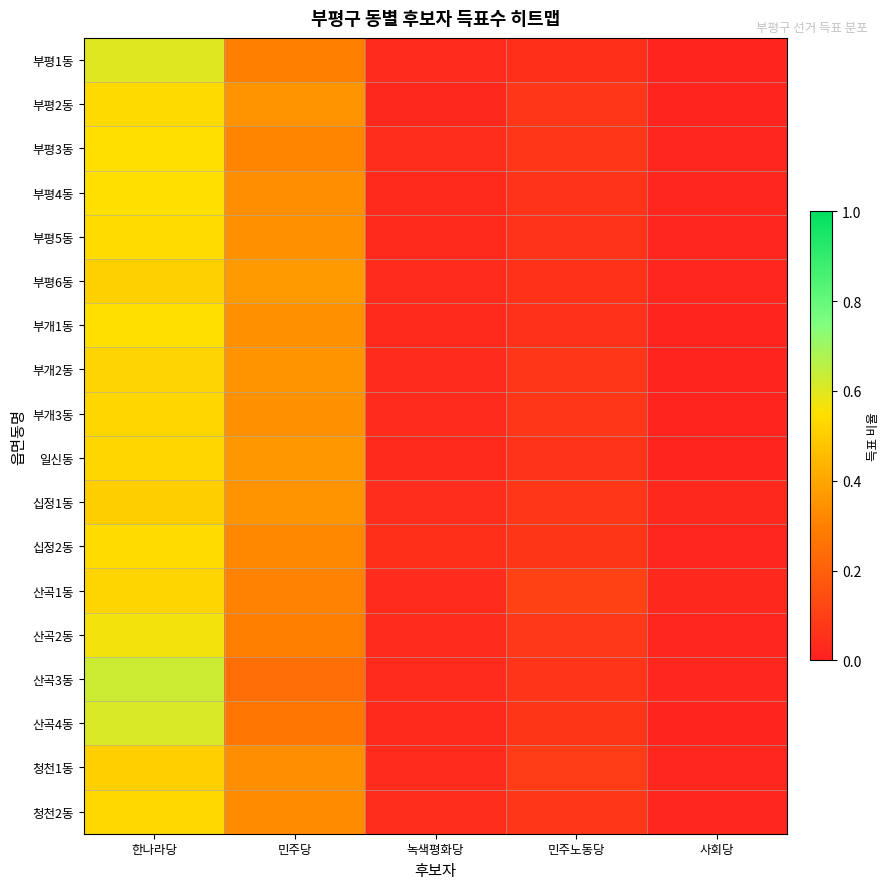

At which category is the sum across all series the highest?

한나라당